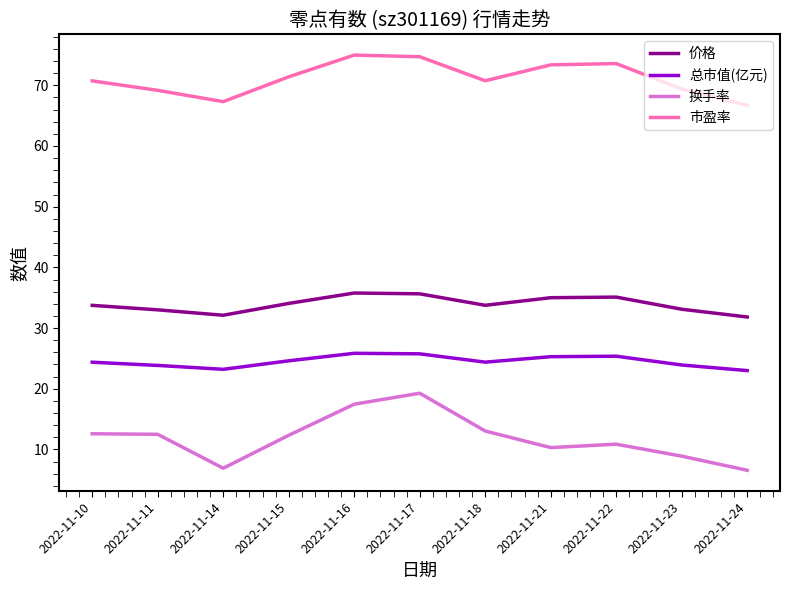

List the series in order of their peak value, lowest first.

换手率, 总市值(亿元), 价格, 市盈率